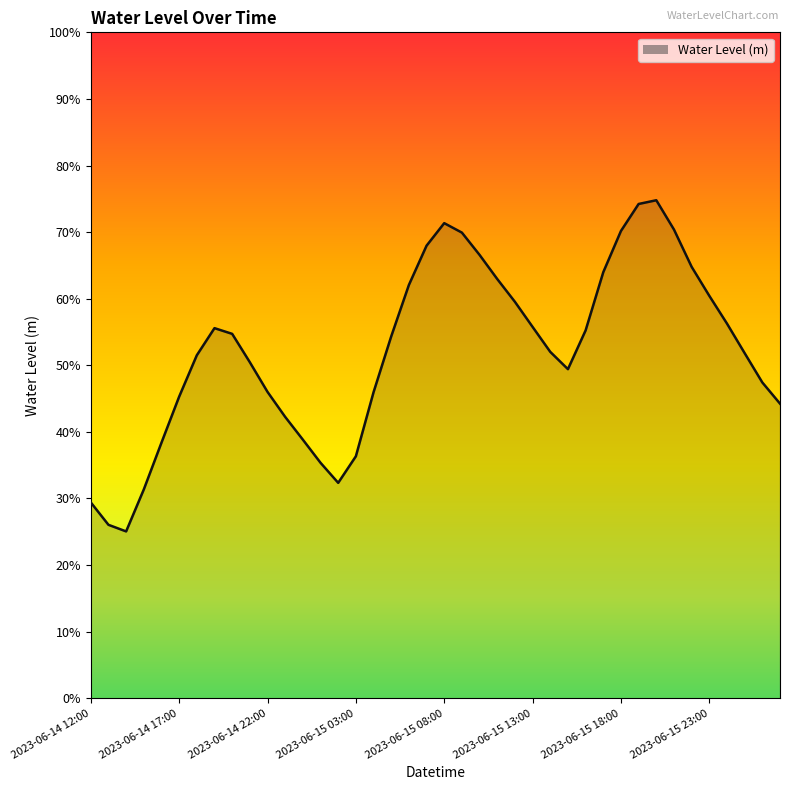

Is this an area chart (filled region under the line)?

Yes